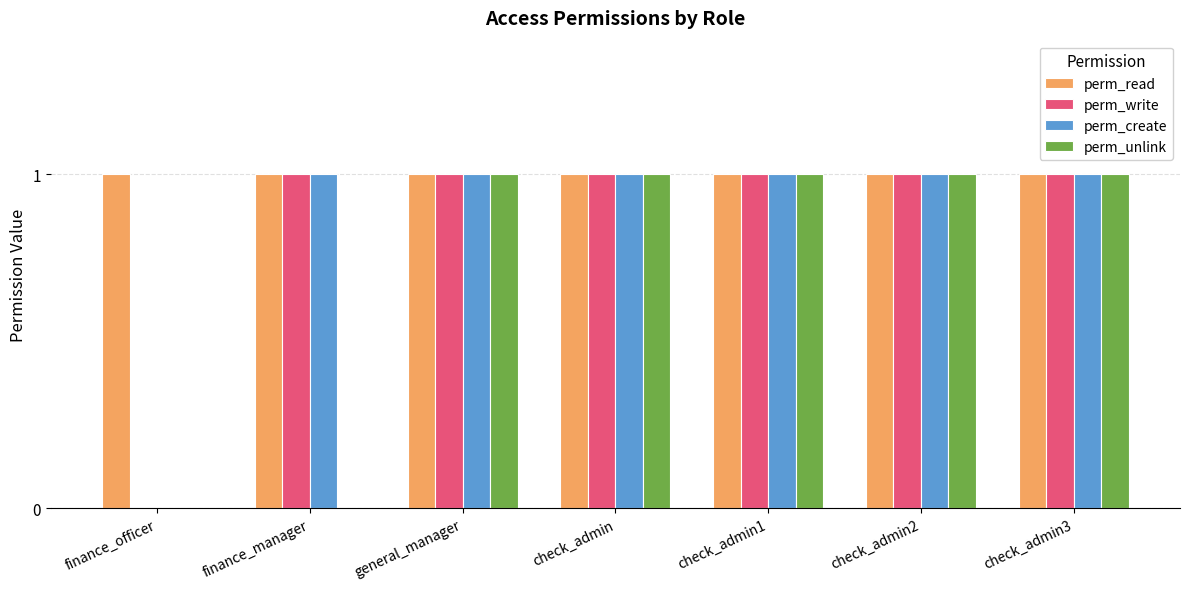

Is it true that perm_read equals 0 at finance_manager?

False